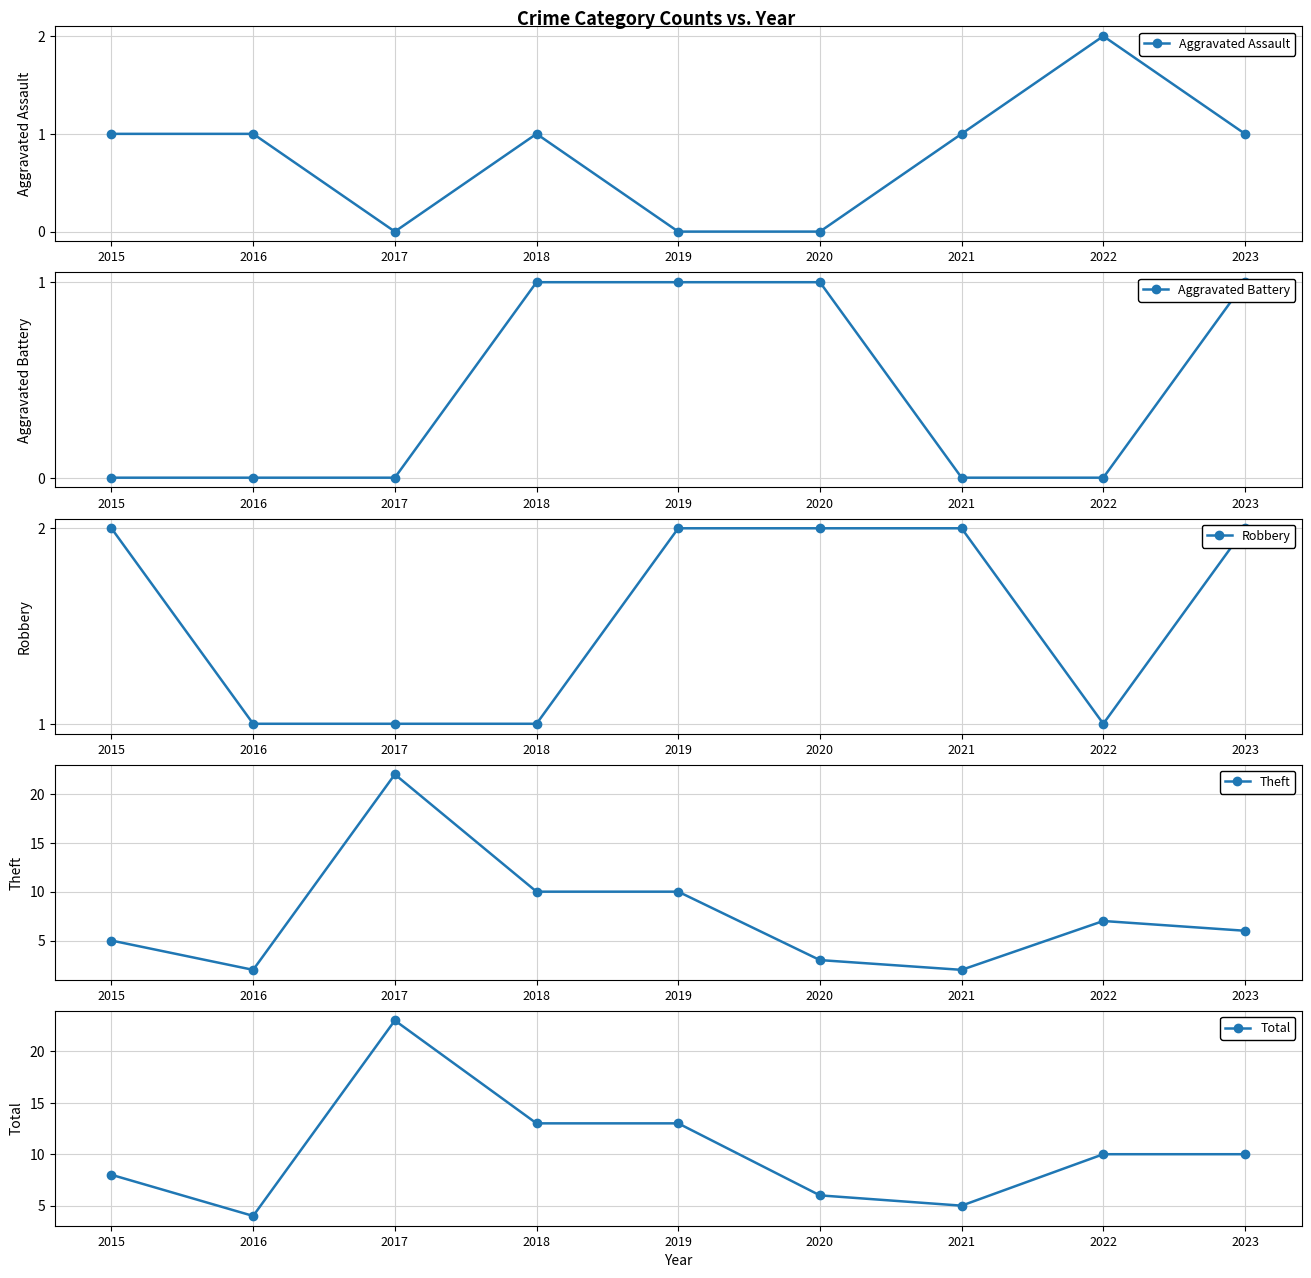

Does the chart have visible grid lines?

Yes